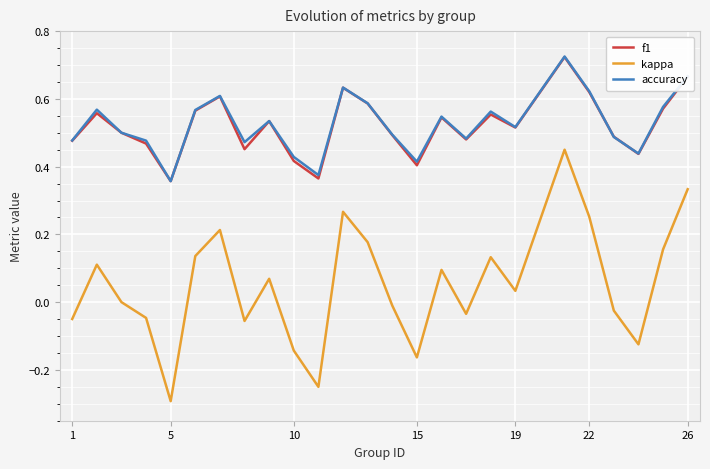

True or false: kappa and f1 cross at least once.

False